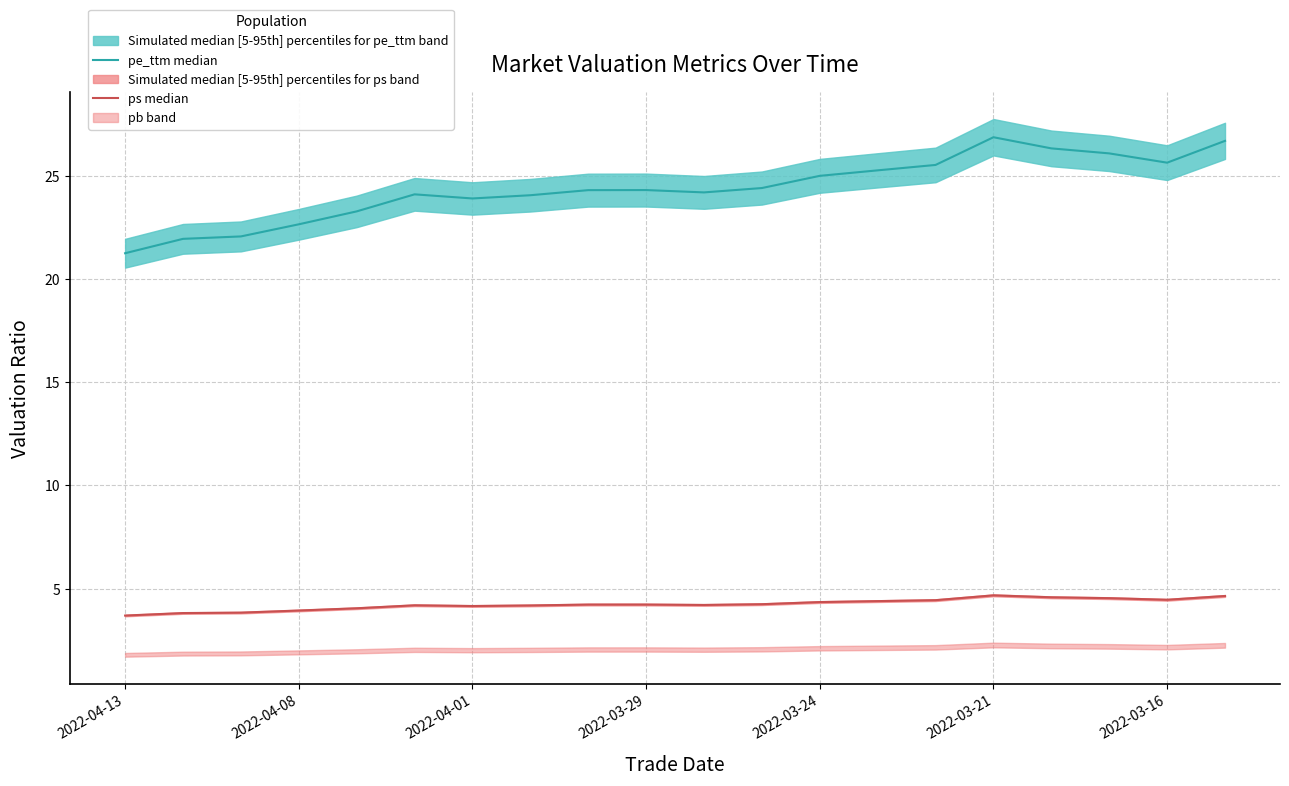

What is the value of the pe_ttm median point at the 12th from the left?

24.4